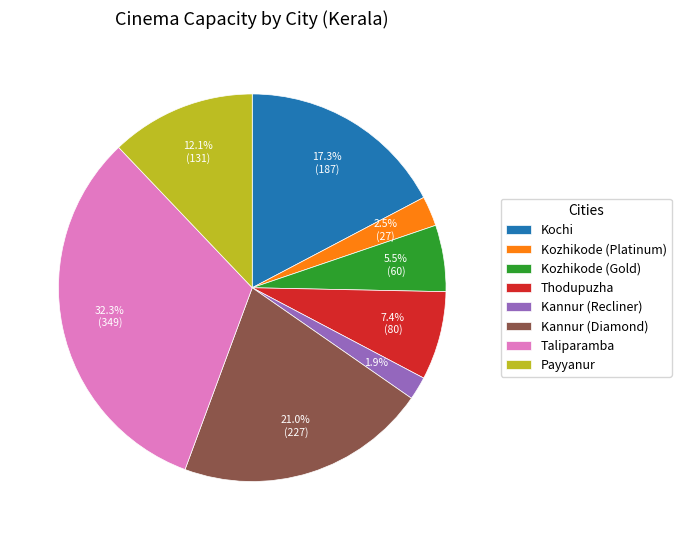

Is there a majority slice in this chart?

No